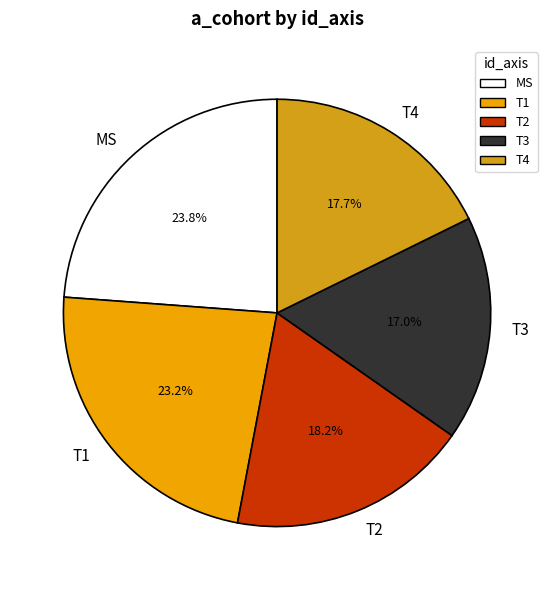

Is there a majority slice in this chart?

No